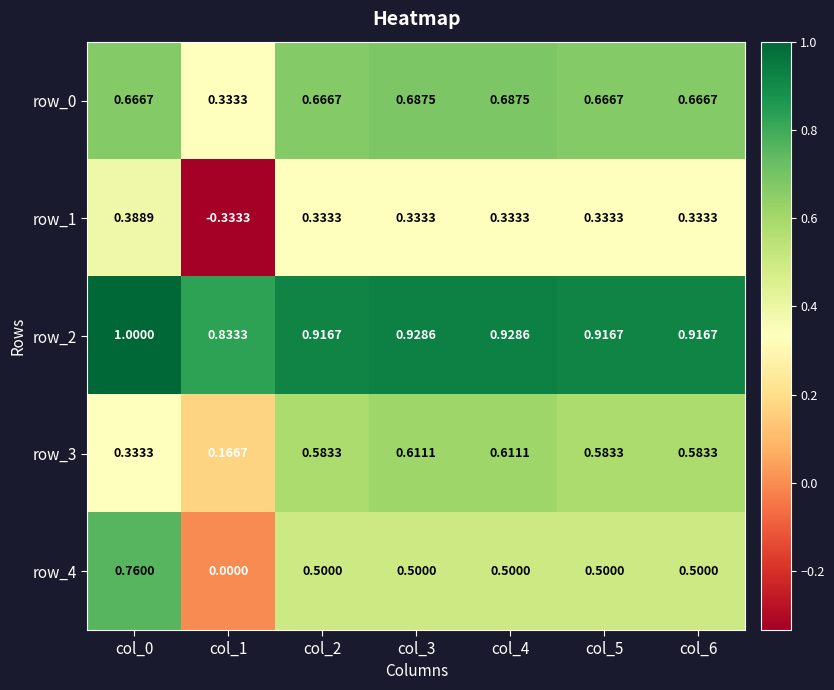

At how many categories does at least one series exceed 0?

7